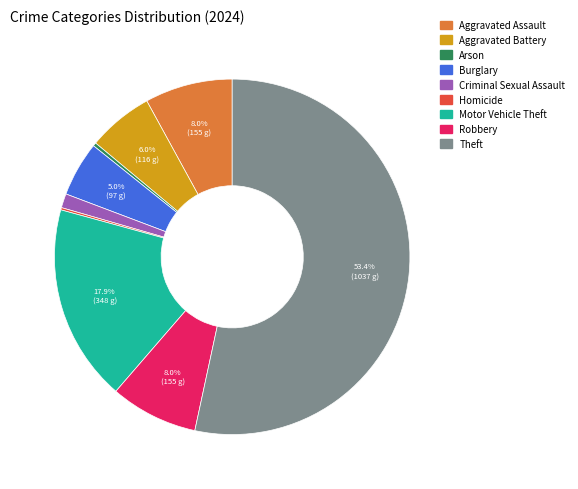

What percentage is the Aggravated Assault slice, to the nearest percent?

8%